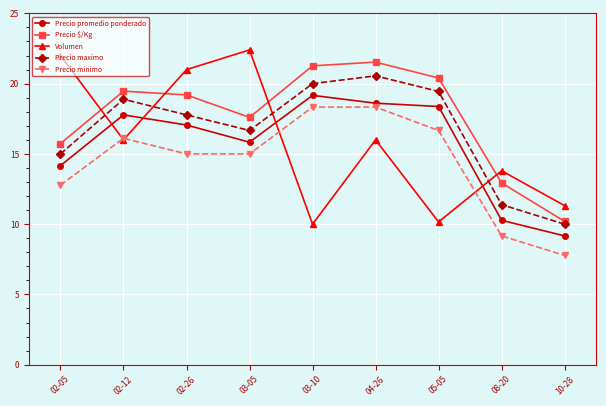

True or false: Precio minimo has more than 2 interior local peaks.

False